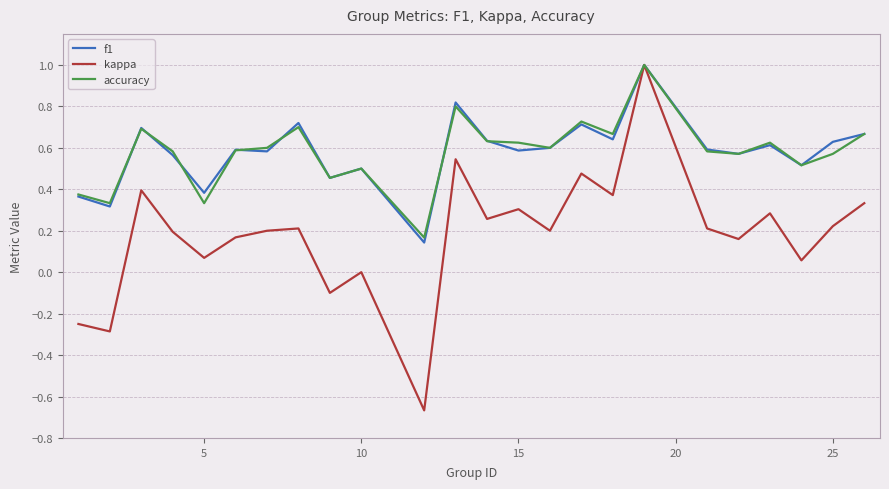

Which series has the largest range (max minus min)?

kappa